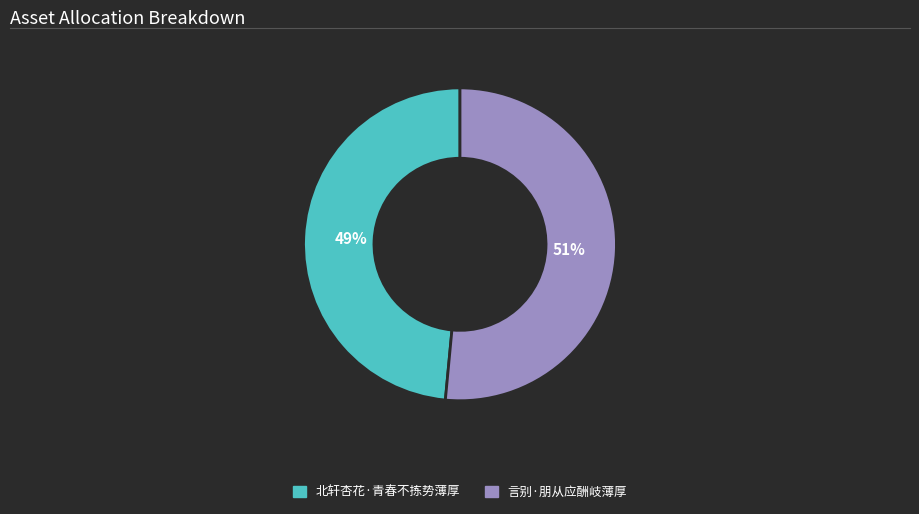

To the nearest percent, what is the average slice percentage?

50%